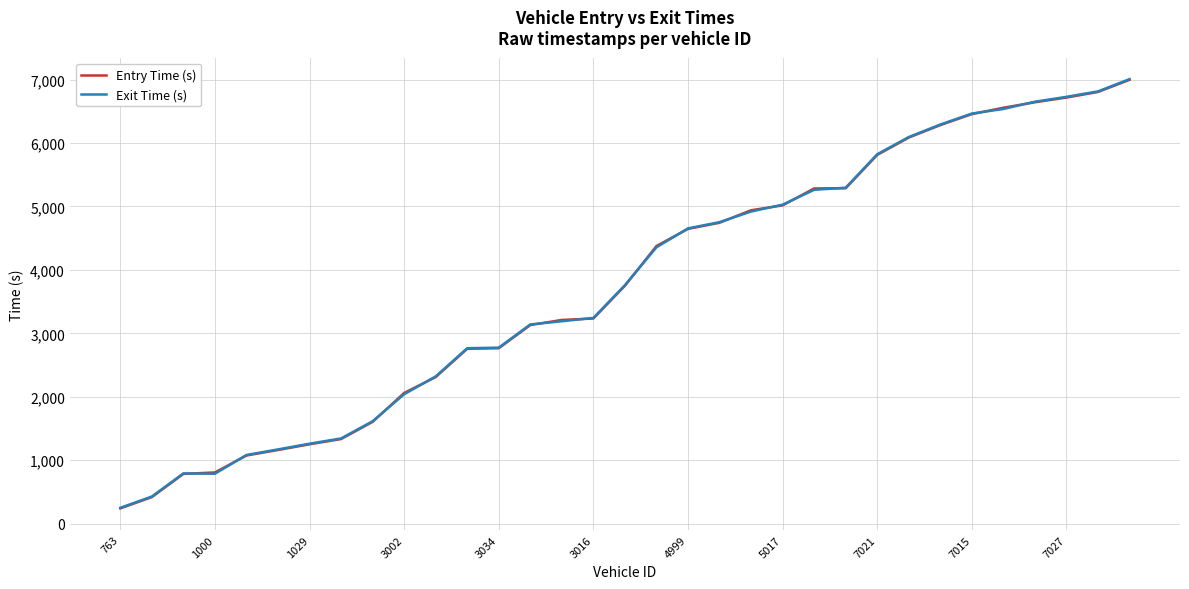

How many lines are shown in the chart?

2